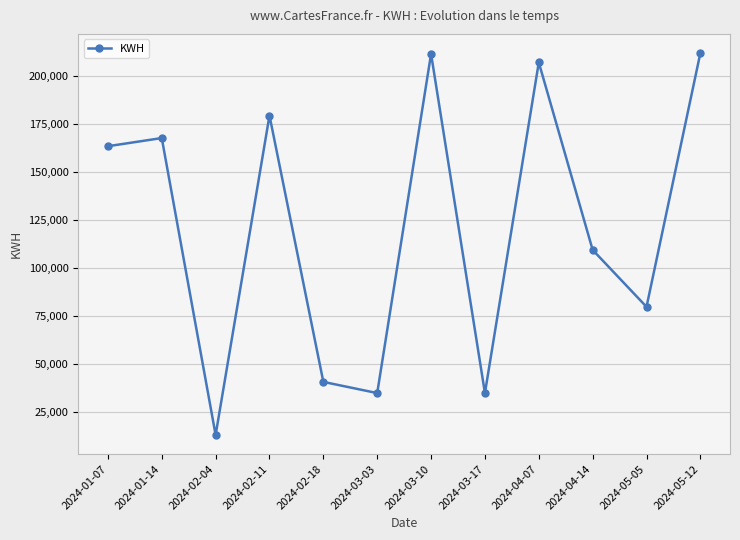

Is this an area chart (filled region under the line)?

No